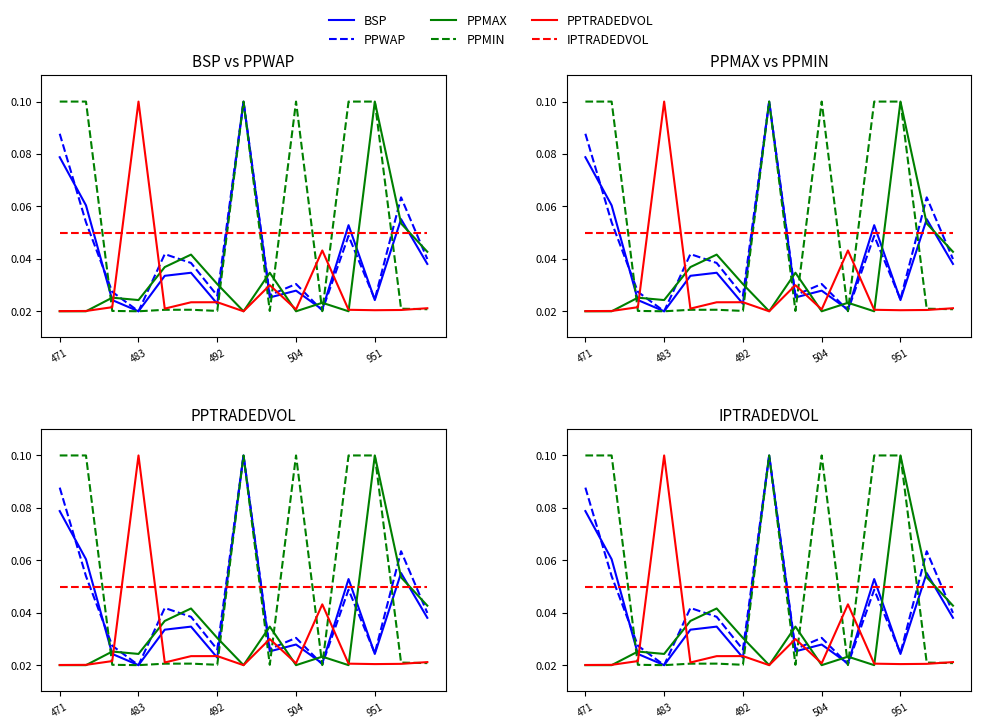

Which series has the largest total across all categories?

PPMIN